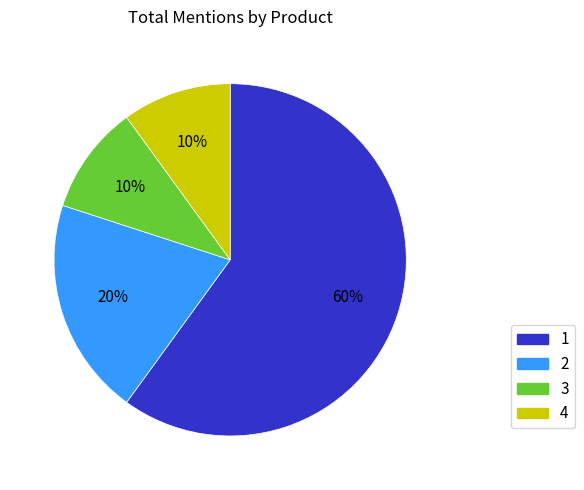

To the nearest percent, what is the average slice percentage?

25%